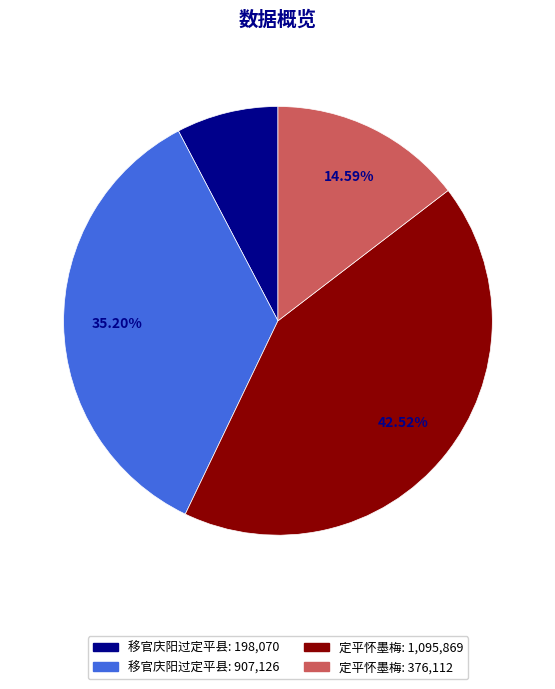

Is there any slice that represents more than half of the pie?

No